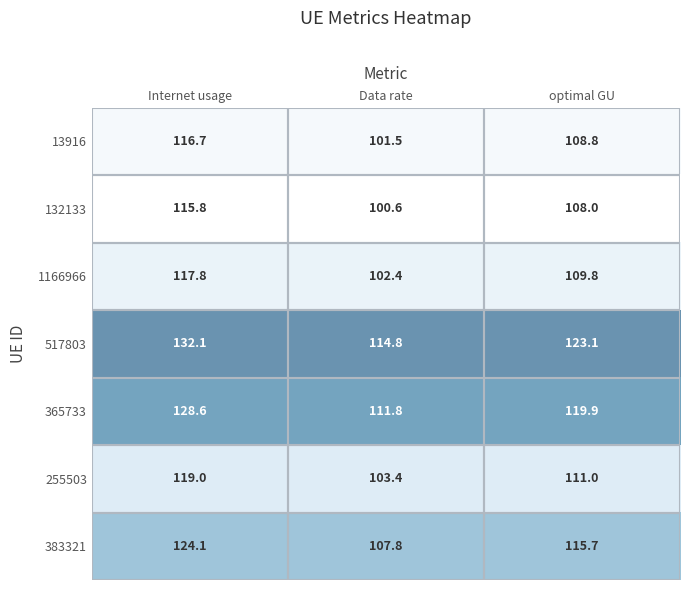

At which label does 132133 first exceed 108?

Internet usage